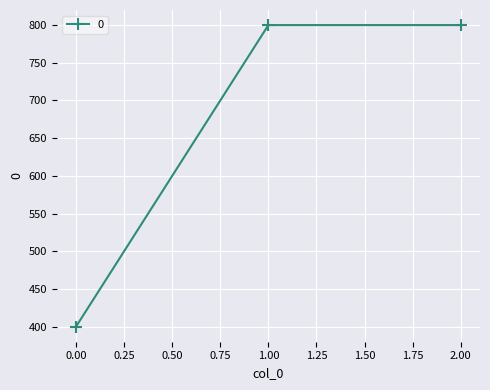

Does the chart display data point markers on the line(s)?

Yes